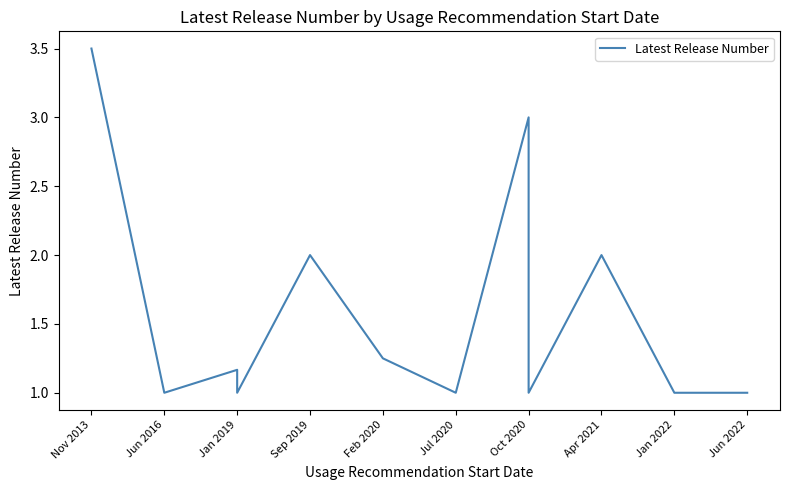

True or false: the data shows 4.8 at Nov 2013.

False